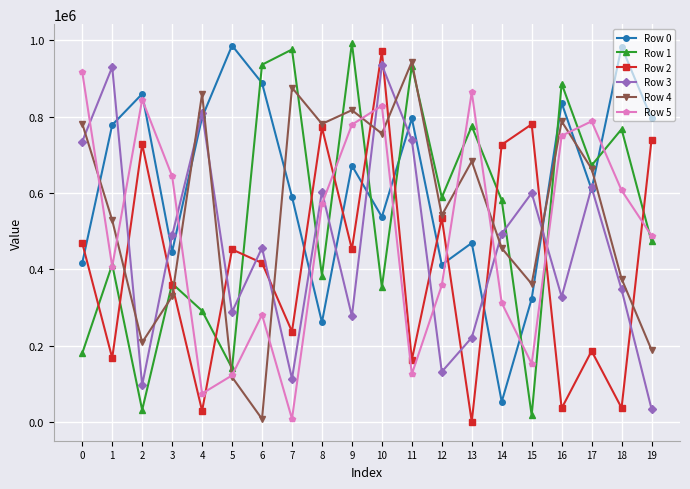

Where is Row 0 nearest to the value 519824?

10